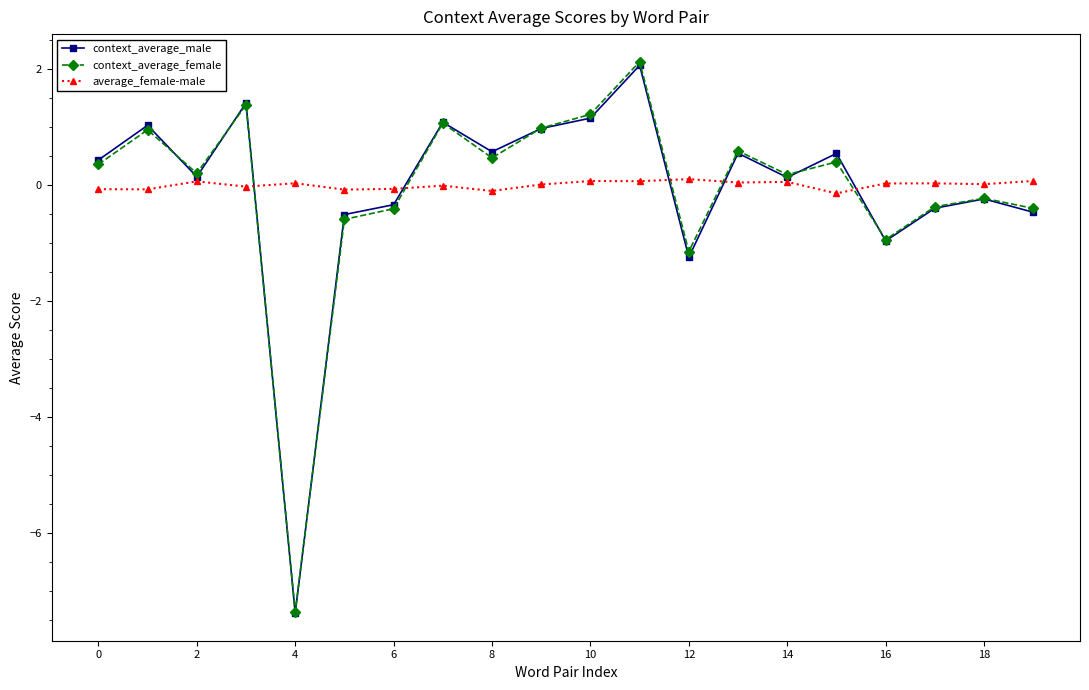

At how many categories does at least one series exceed -4?

20